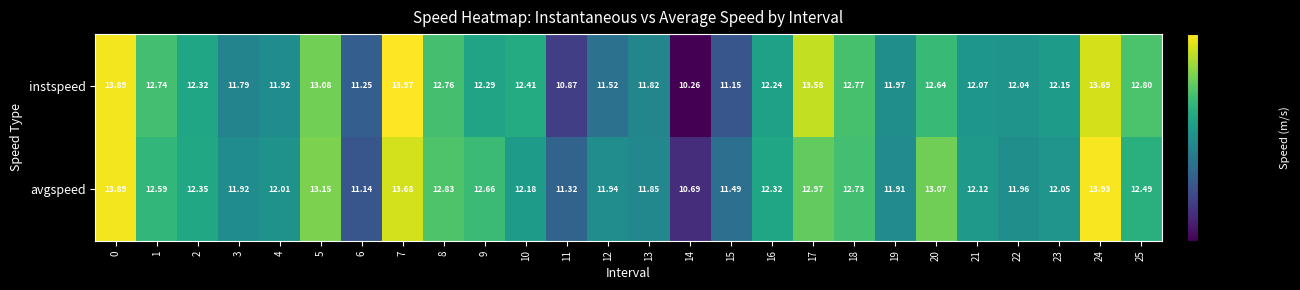

Which series has the largest total across all categories?

avgspeed